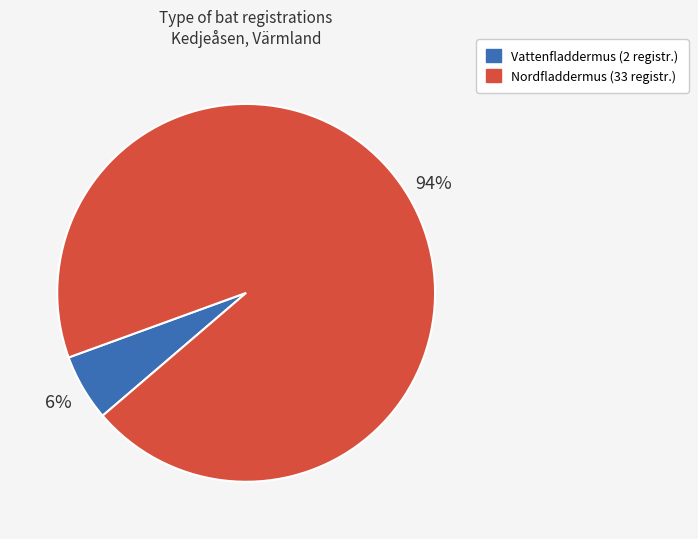

To the nearest percent, what is the combined percentage of Nordfladdermus and Vattenfladdermus?

100%